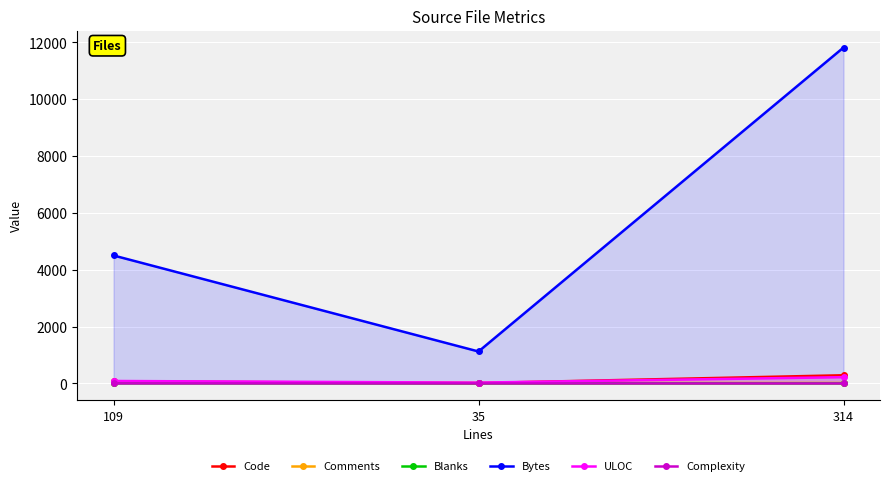

At 109, list the series in order from smallest to largest.

Complexity, Blanks, Comments, Code, ULOC, Bytes